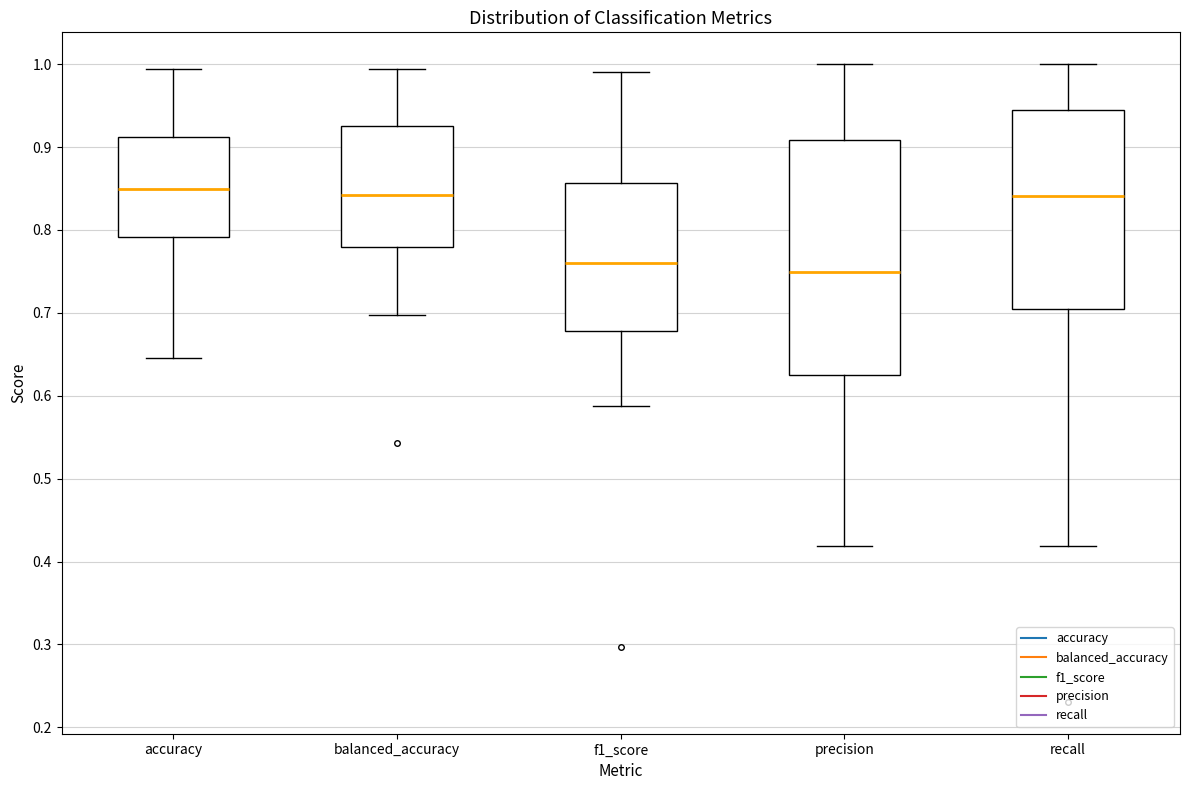

Which box is the tallest, from its lower edge to its upper edge?

precision